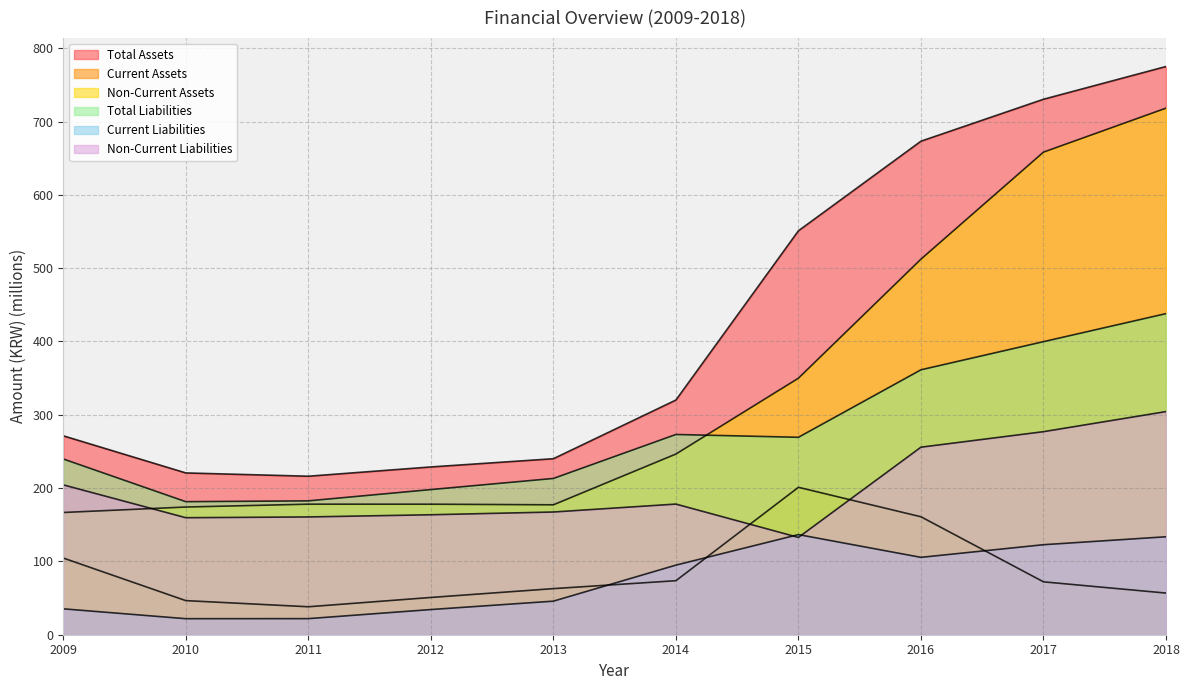

At which label does Total Assets reach its minimum?

2011